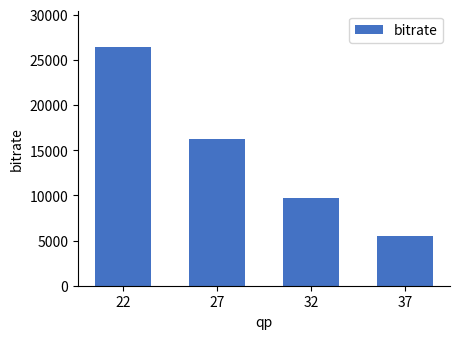

Rank the categories by value from highest to lowest.

22, 27, 32, 37